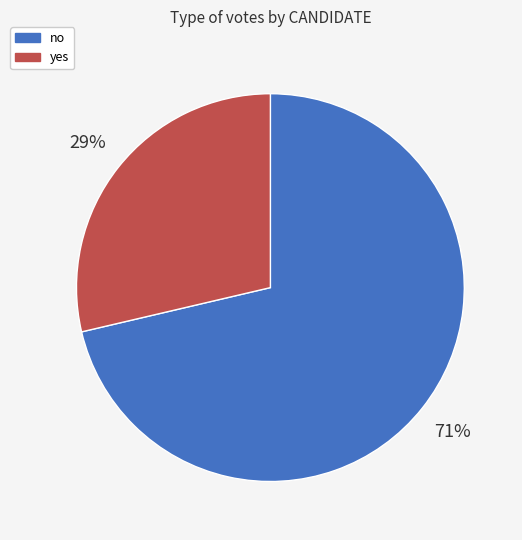

Is the sum of yes and no greater than half?

Yes